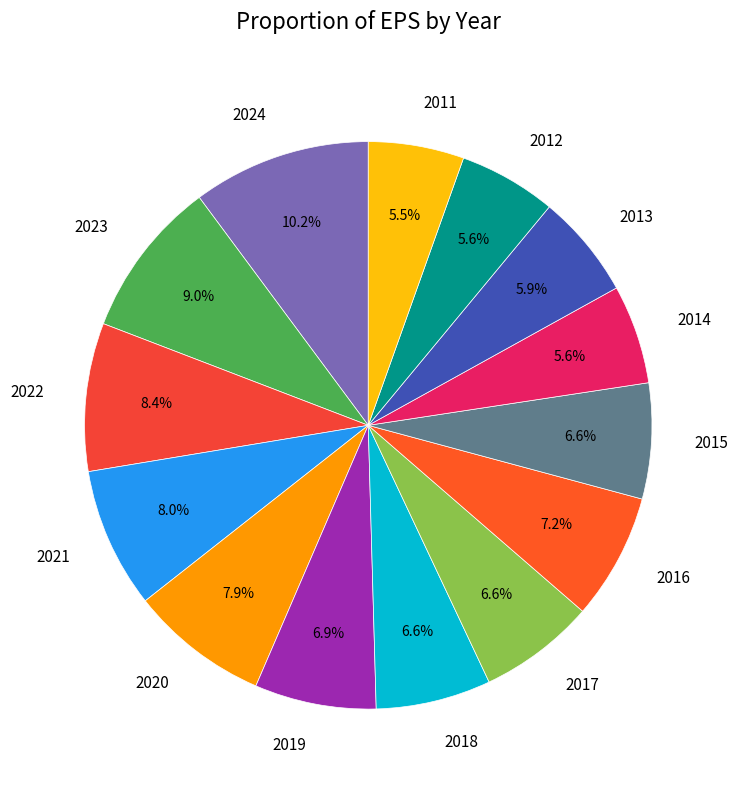

Which has a higher value, 2013 or 2021?

2021